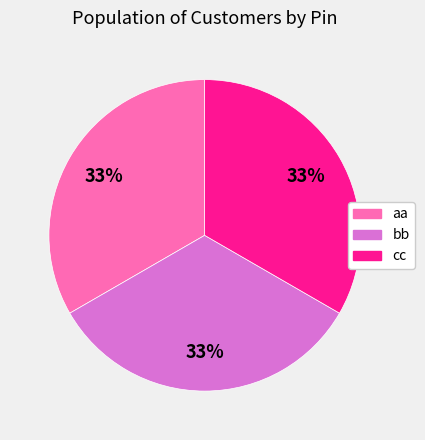

Is it true that cc is 33% of the pie?

True